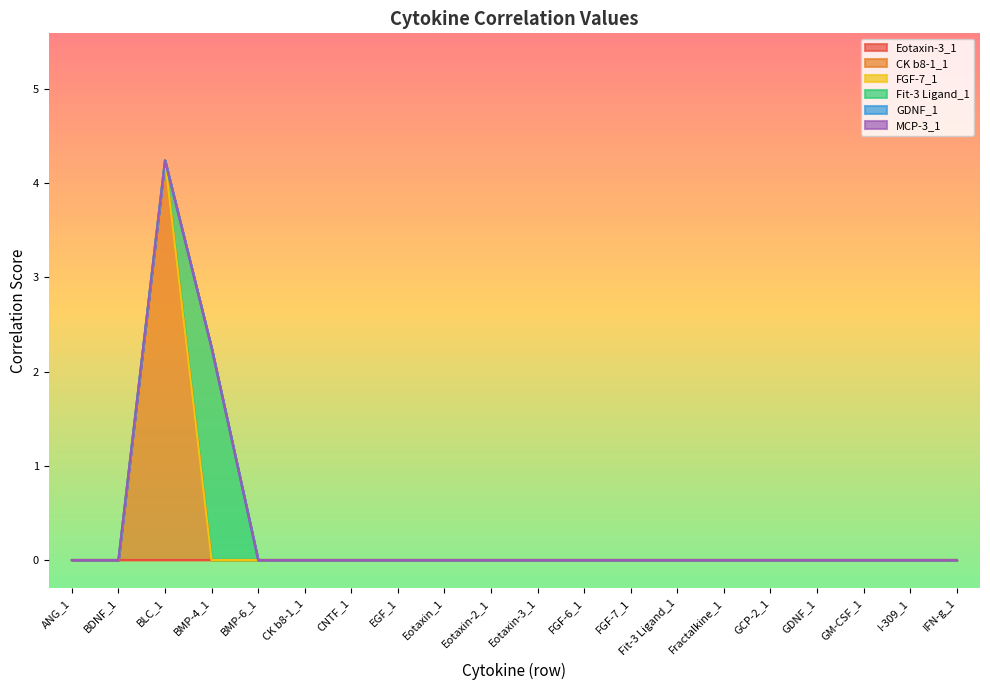

The value of CK b8-1_1 at CNTF_1 is 0.0. True or false?

True